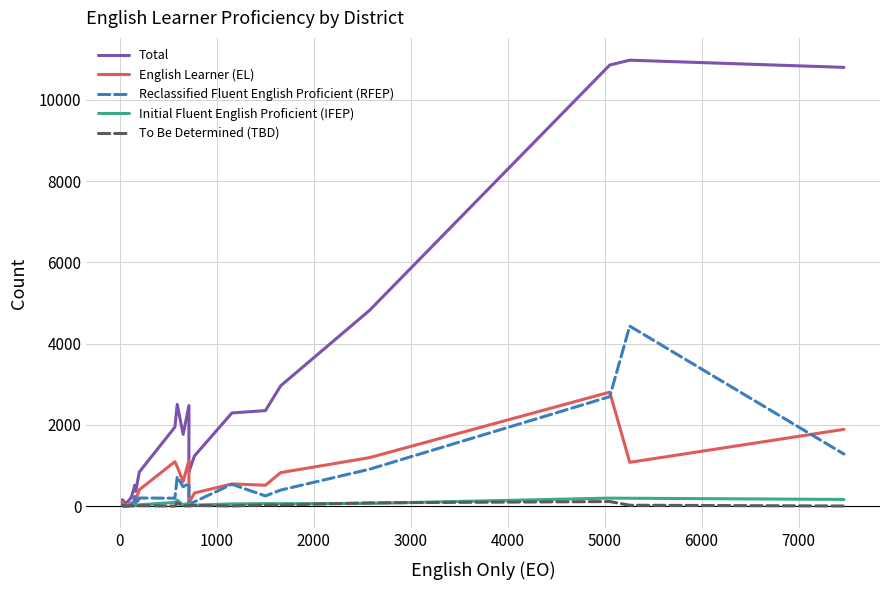

How many intersections are there between To Be Determined (TBD) and Reclassified Fluent English Proficient (RFEP)?

3